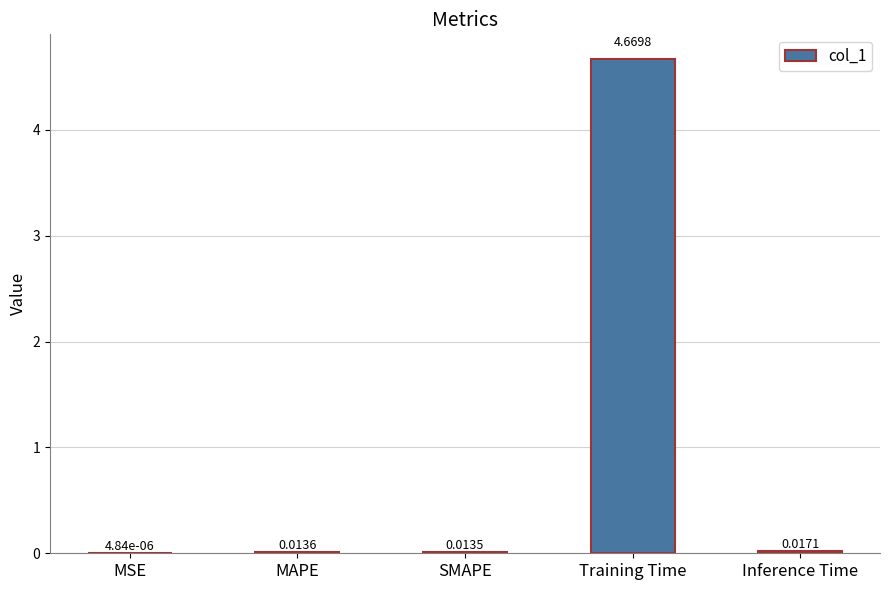

At which category does the chart reach its peak across all series?

Training Time